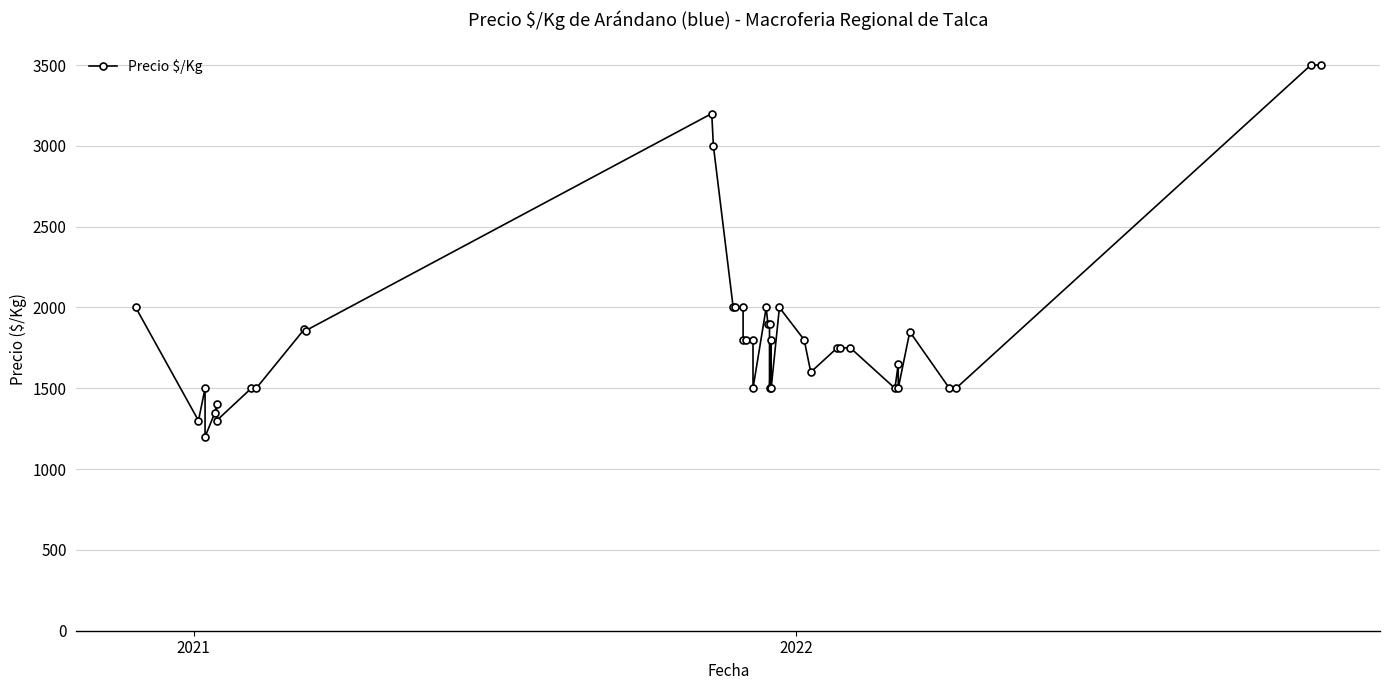

Reading right to left, list all the values displayed in this chart.

3500	3500	1500	1500	1850	1500	1650	1500	1750	1750	1750	1600	1800	2000	1500	1800	1500	1900	1900	2000	1500	1800	1800	1800	2000	2000	2000	3000	3200	1857	1864	1500	1500	1300	1400	1350	1200	1500	1300	2000